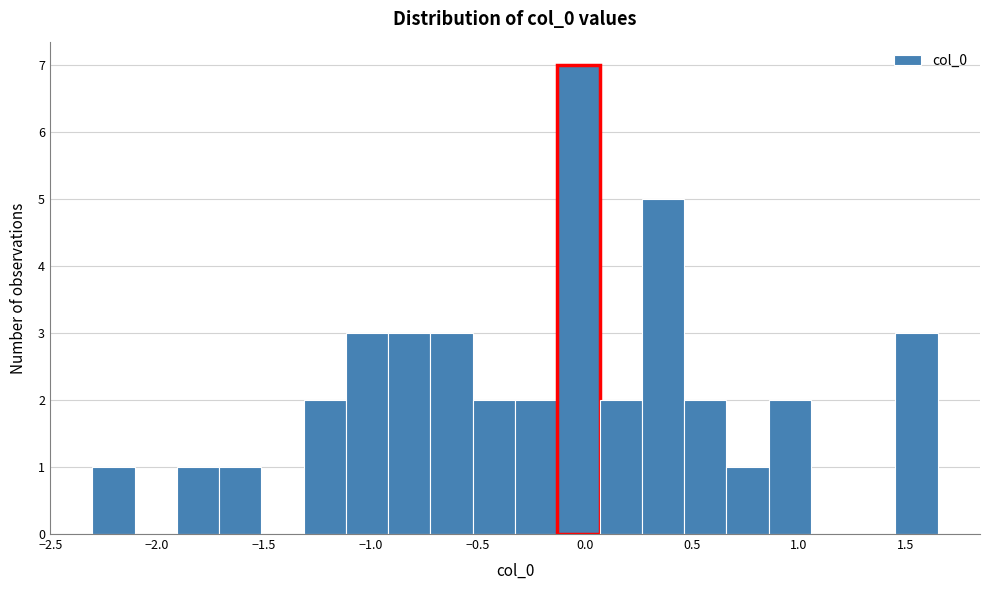

Read against the x-axis, roughly where is the centre of the tallest bar?

-0.05